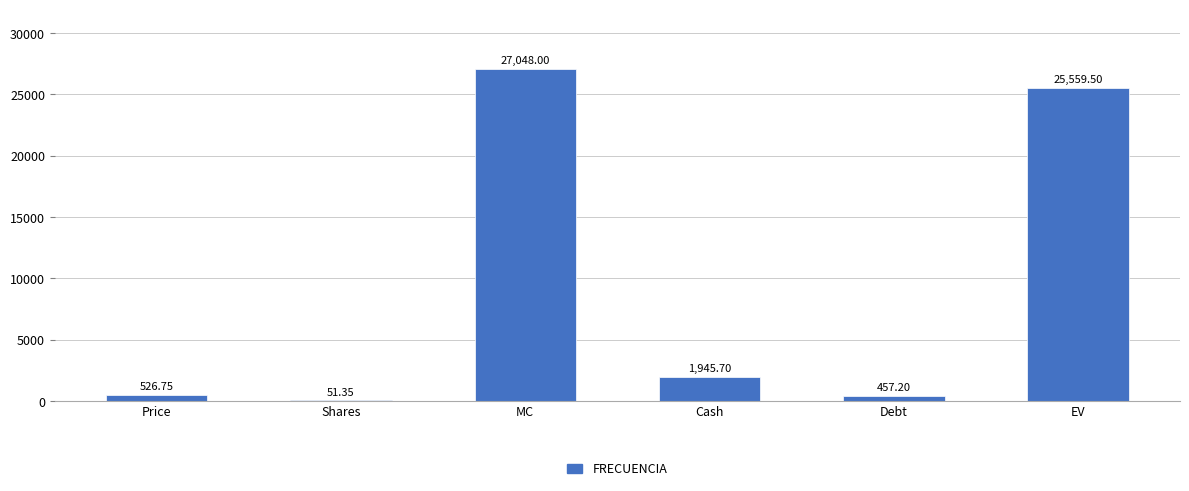

True or false: the data shows 10777.4 at EV.

False